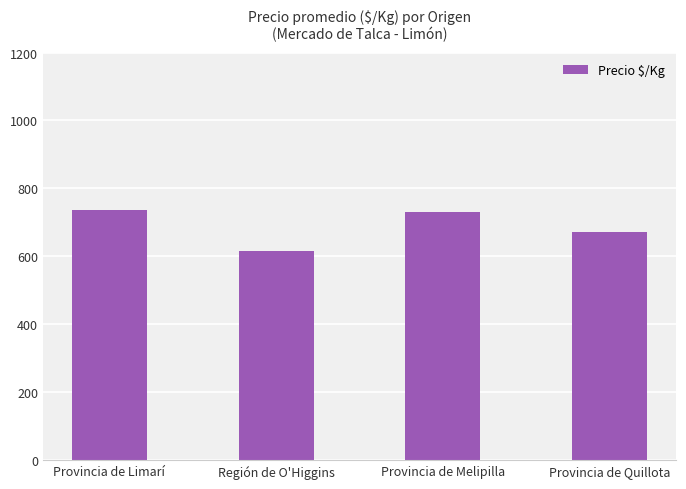

What is the minimum value shown in the chart?

616